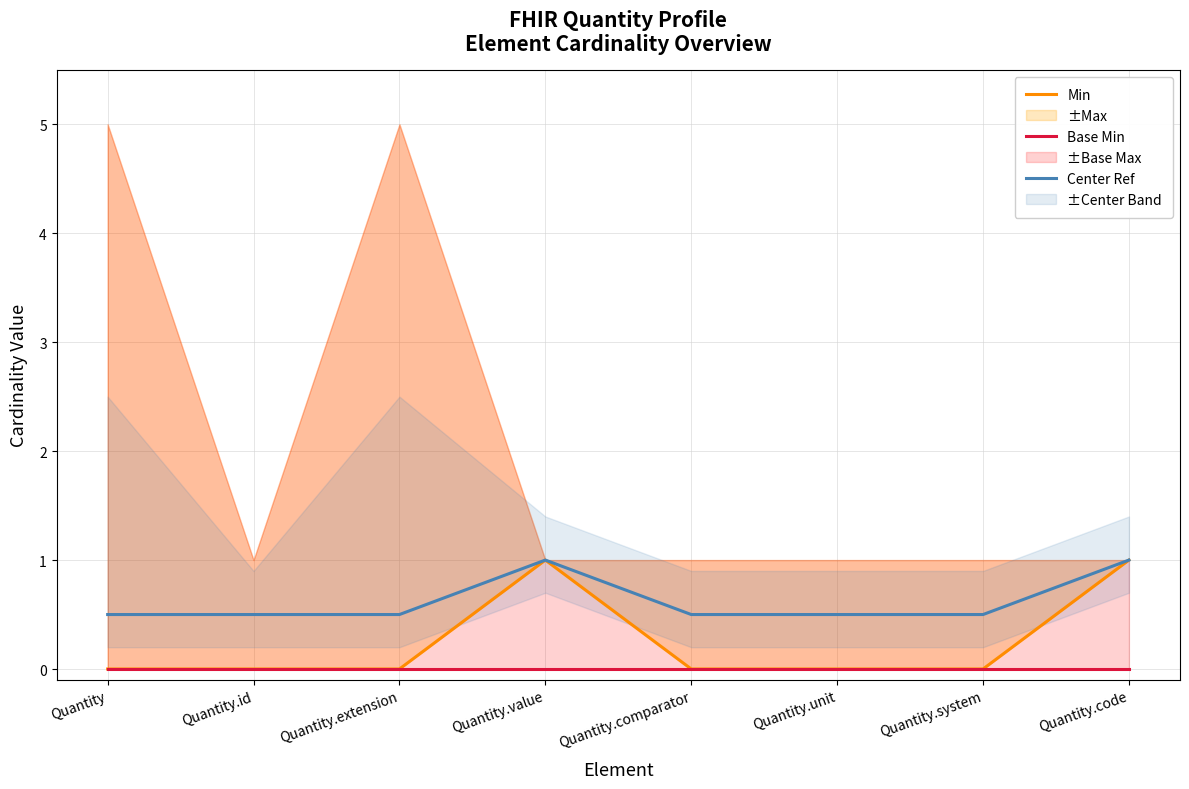

True or false: Base Min and Center Ref cross at least once.

False